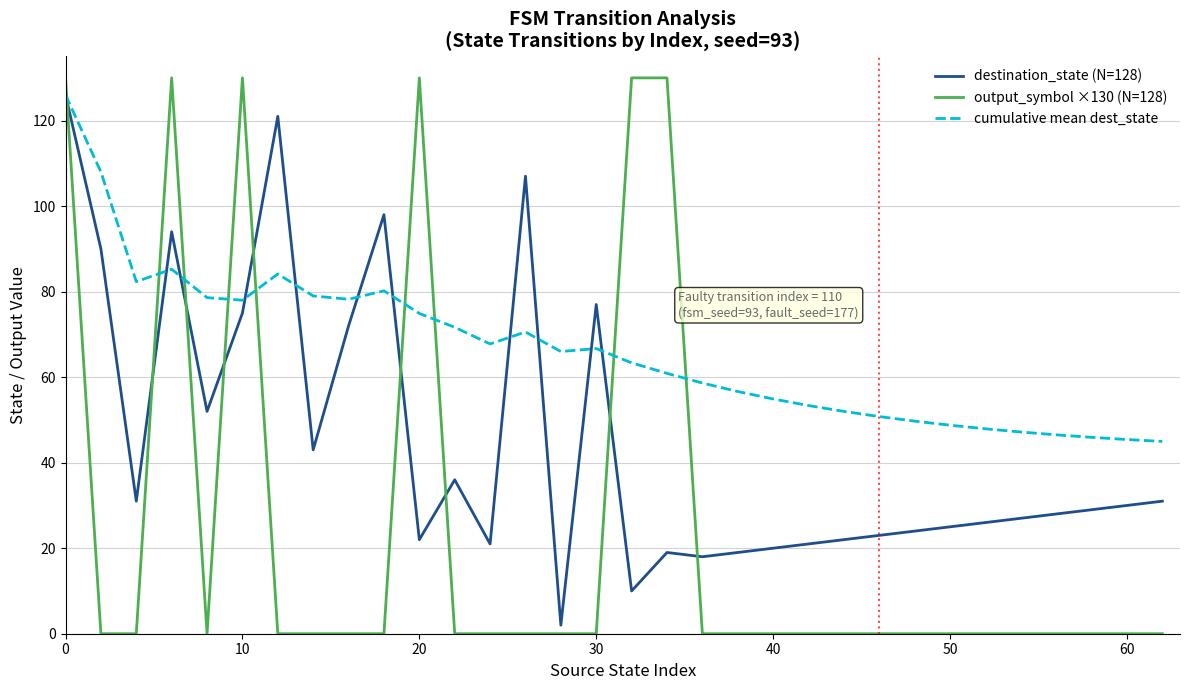

At how many categories does at least one series exceed 113?

7